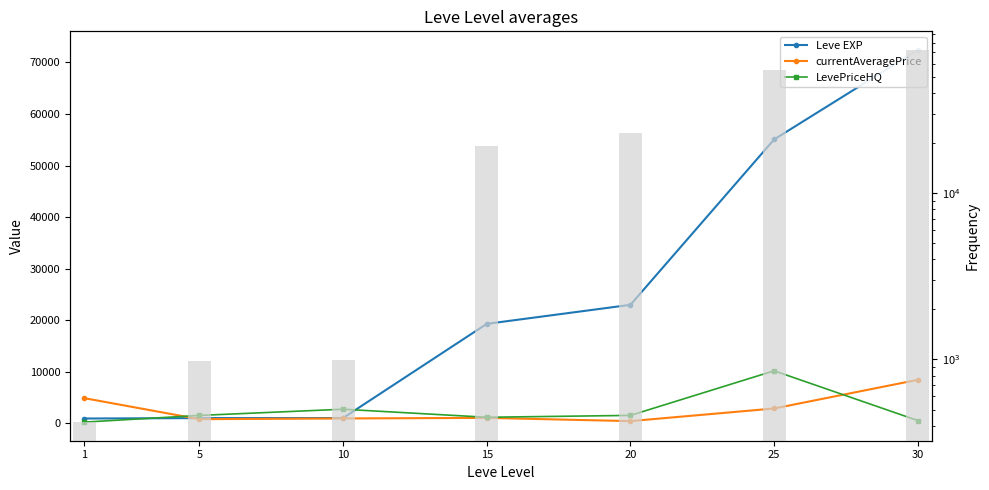

Reading right to left, extract all data points from this chart.

Leve EXP: 72430.0	55060.0	22960.0	19270.0	990.0	980.0	900.0
currentAveragePrice: 8409.0	2845.2	394.5	1022.1	911.6	768.9	4847.0
LevePriceHQ: 505.9	10157.1	1503.6	1142.4	2700.0	1500.0	200.2